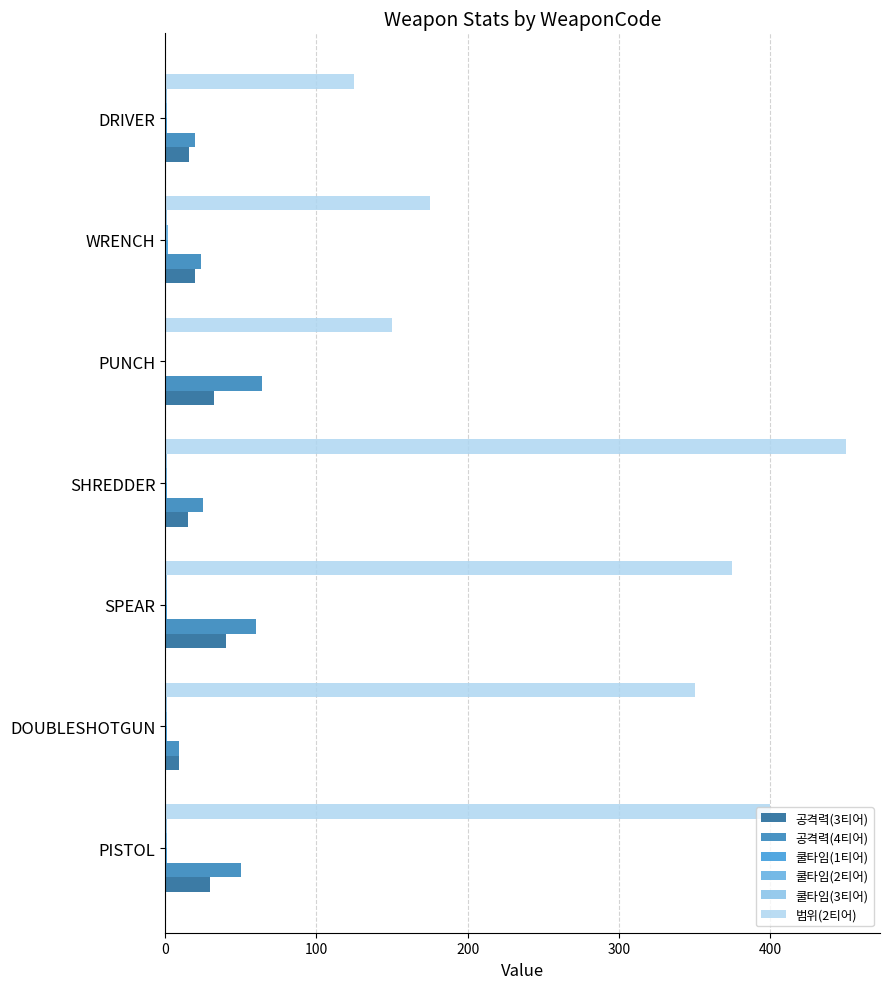

Which category has the highest value across all series?

SHREDDER